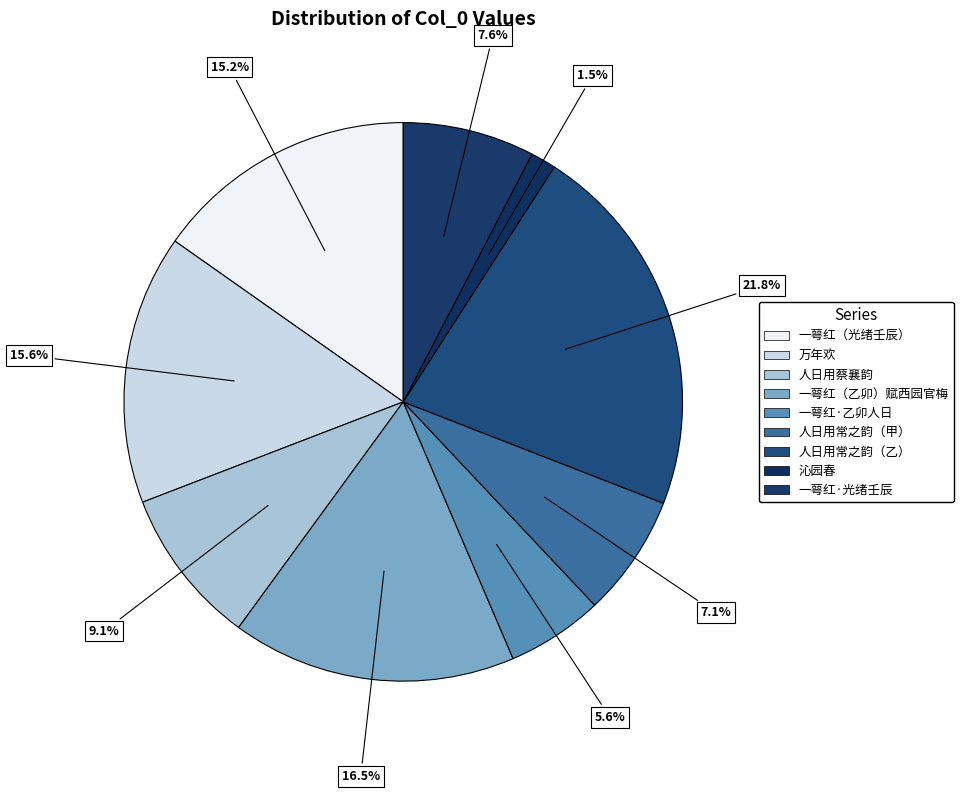

Rank the categories by value from highest to lowest.

人日用常之韵寄才叔居甫, 一萼红 乙卯人日，用石帚淳熙丙午人日韵，赋西园官梅, 万年欢 人日，用史梅溪韵, 一萼红  光绪壬辰人日，用石帚淳熙丙午人日词韵，题其西湖遗象。, 人日用蔡襄韵寄居庸诸友, 一萼红·光绪壬辰人日，用石帚淳熙丙午人日词韵，题其西湖遗象, 人日用常之韵寄才叔居甫, 一萼红·乙卯人日，用石帚淳熙丙午人日韵，赋西园官梅, 沁园春·道在常人日用之间